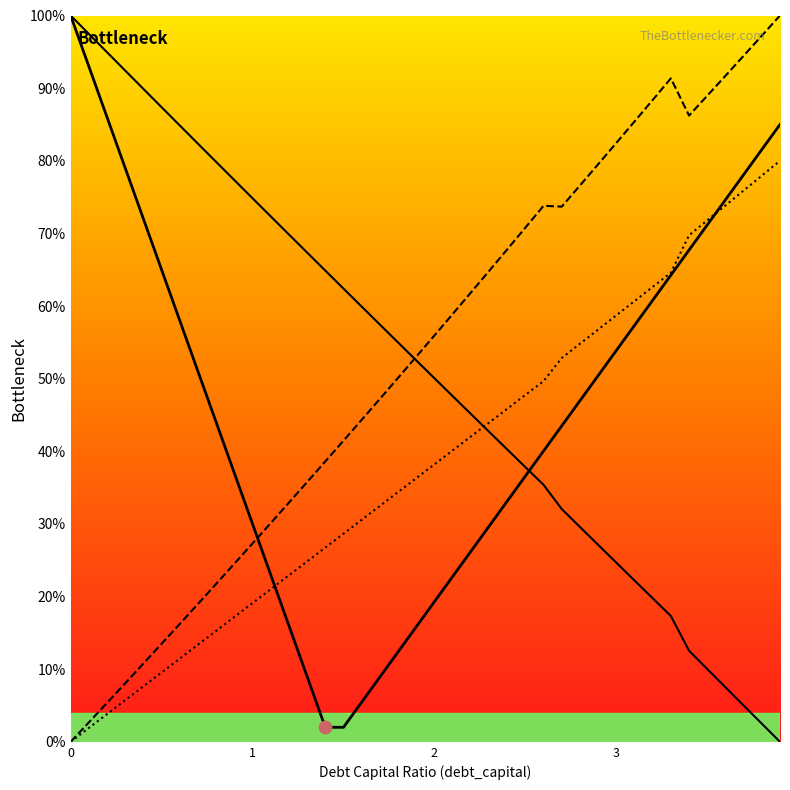

What are all the series names shown in the legend?

equity_value, enterprise_value, debt_capital, interest_expense